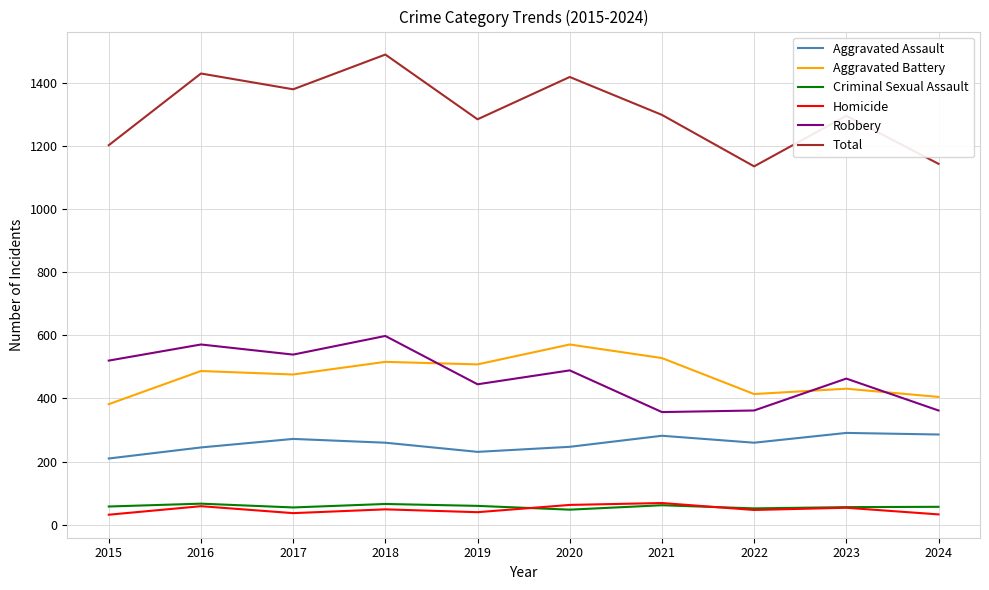

True or false: Aggravated Battery and Homicide cross at least once.

False